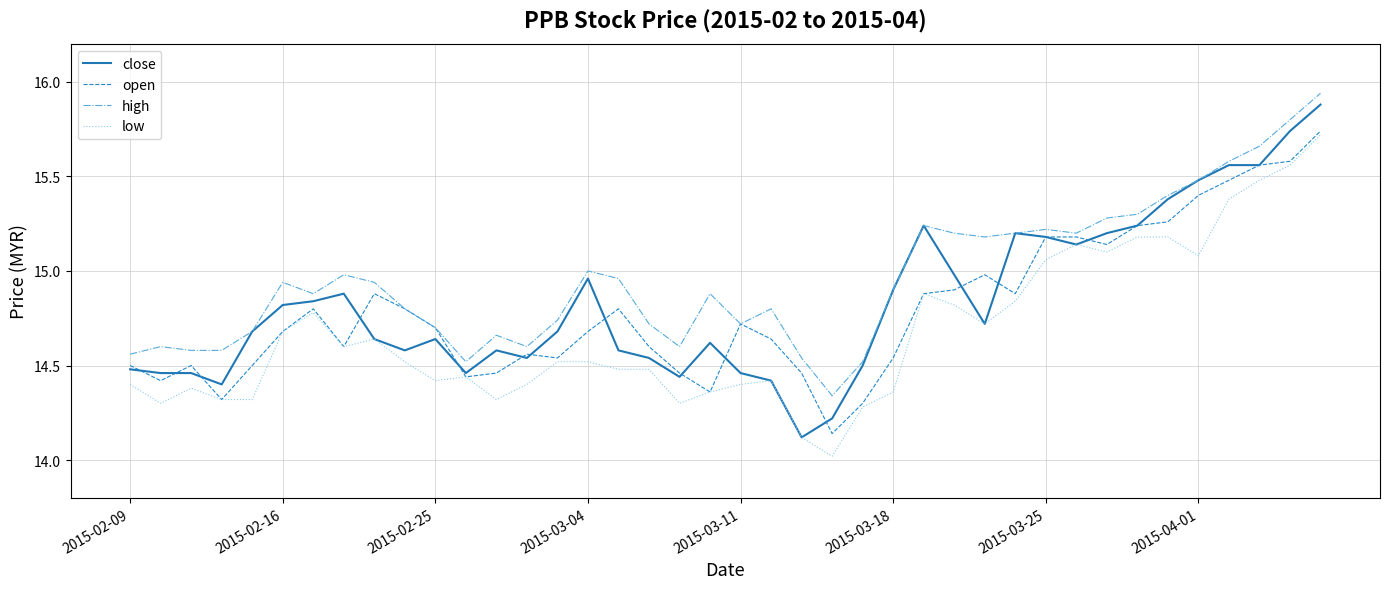

Which series has the largest total across all categories?

high